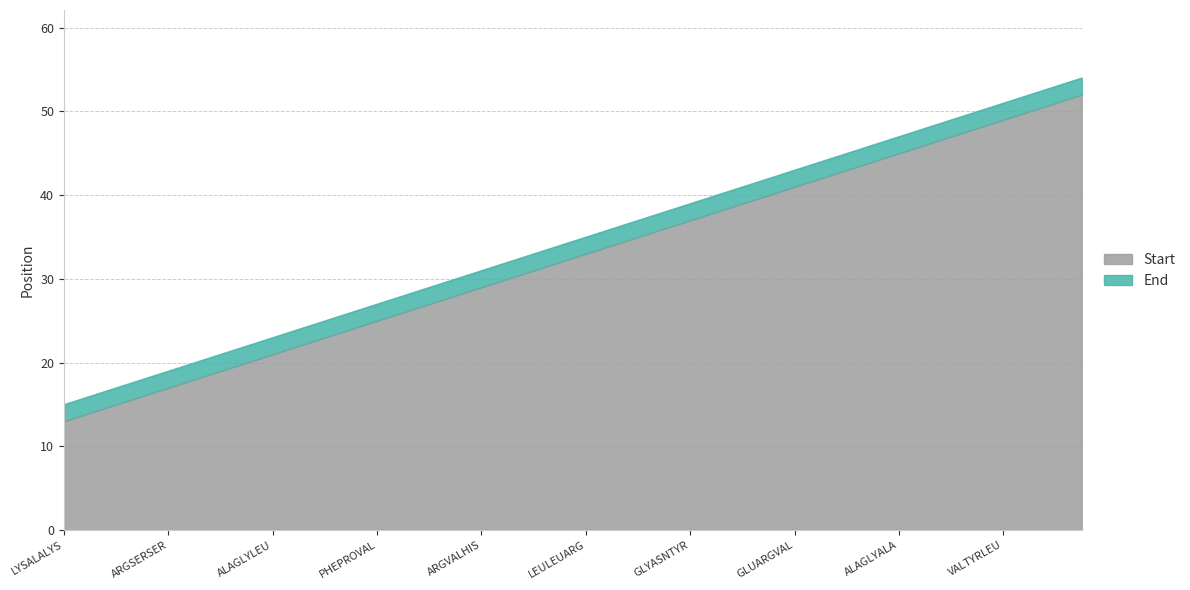

What is the difference between the maximum and minimum values in the Start series?

39